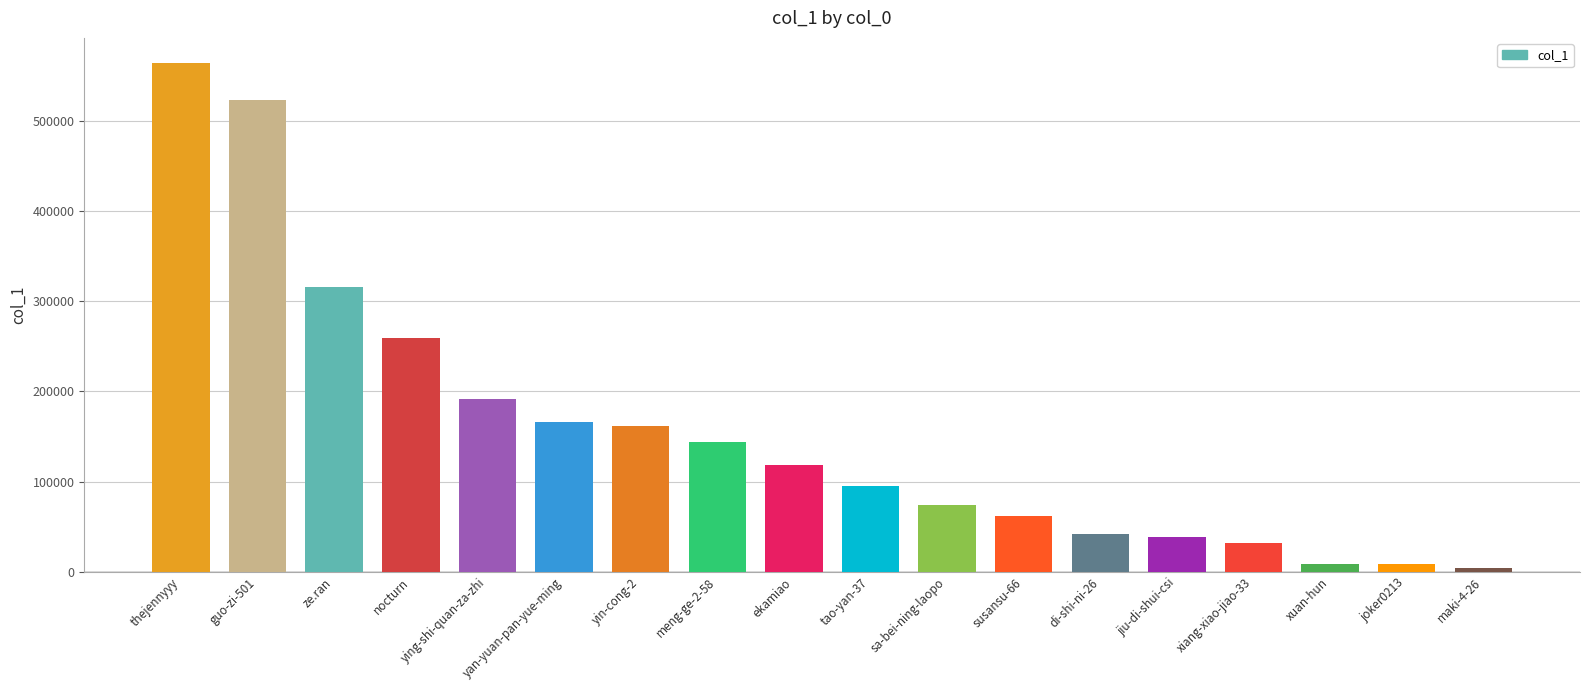

What is the greatest value displayed?

564332